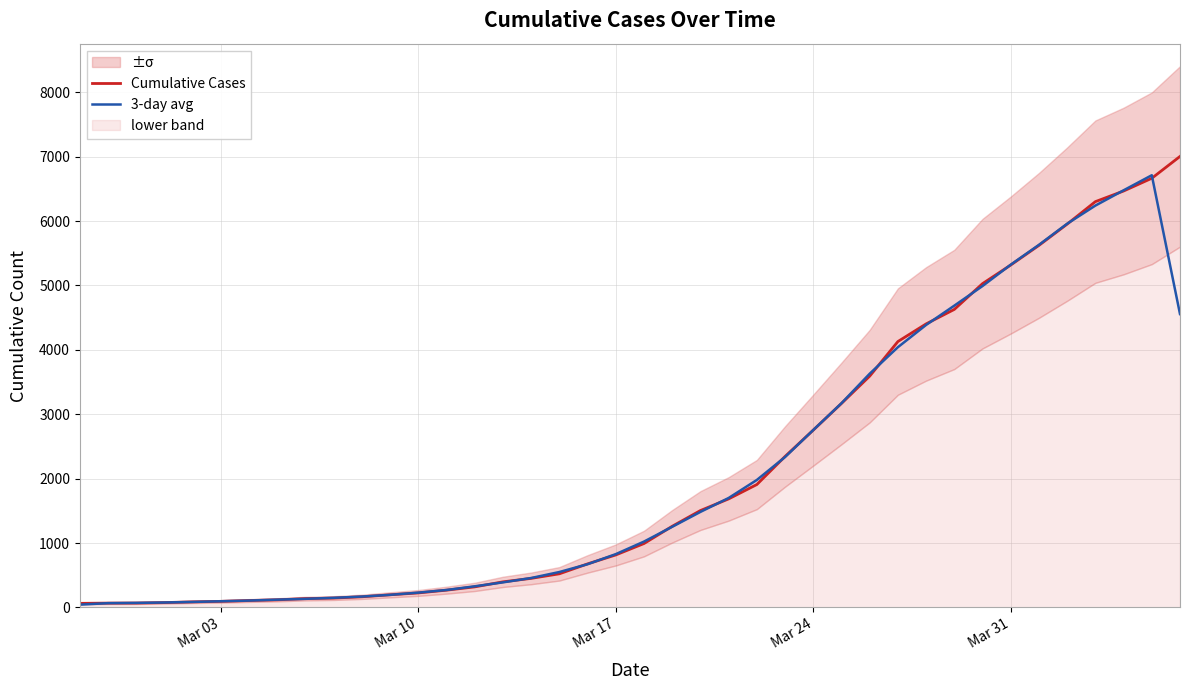

What is the sum of all Cumulative Cases values?

85740.0